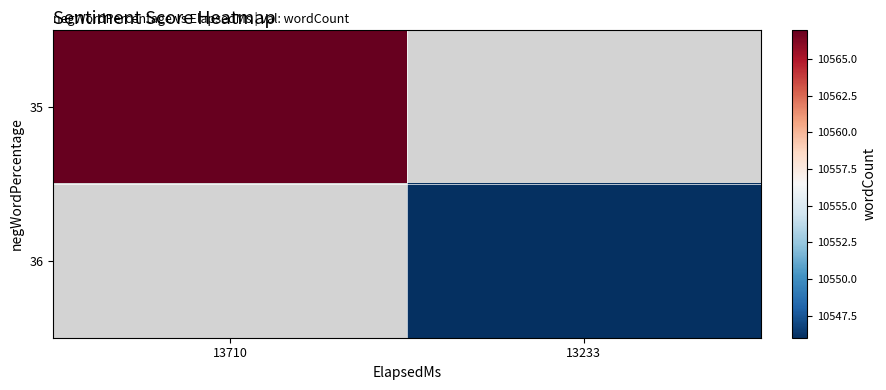

Reading left to right, list all the values displayed in this chart.

35: 13710=10567	13233=0
36: 13710=0	13233=10546